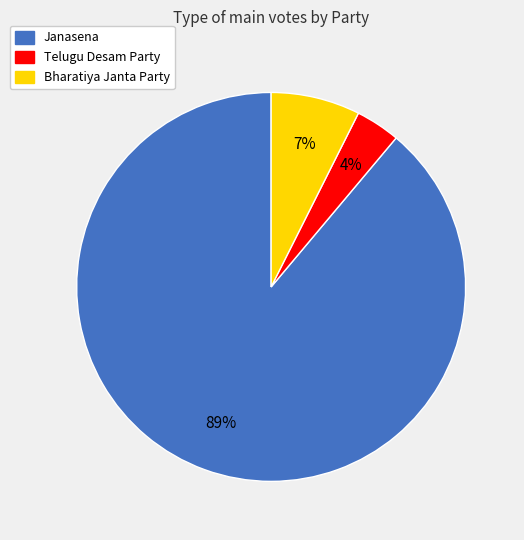

Which category has the smallest portion of the pie?

Telugu Desam Party